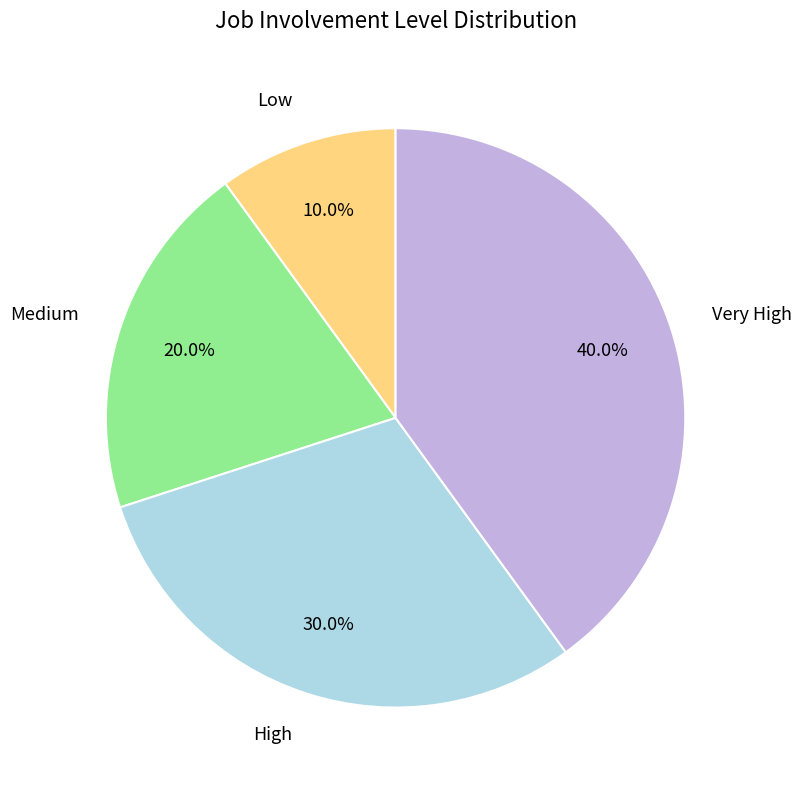

How many slices are in this pie chart?

4